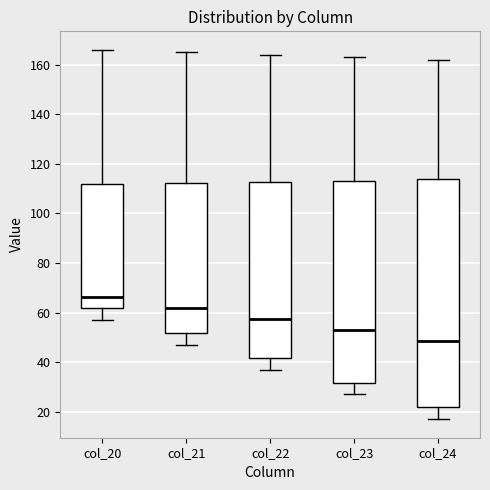

Comparing the boxes themselves (not the whiskers), which one is the tallest?

col_24